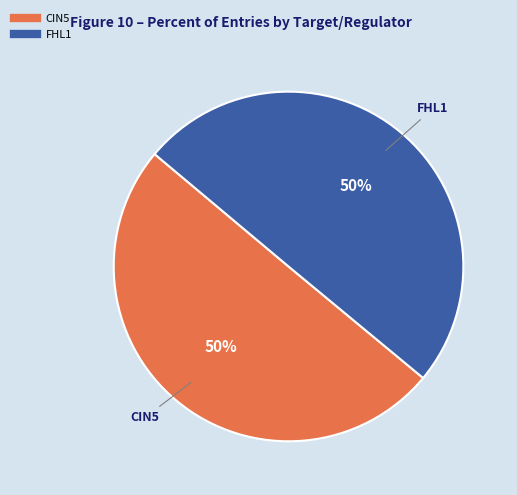

To the nearest percent, what is the average slice percentage?

50%